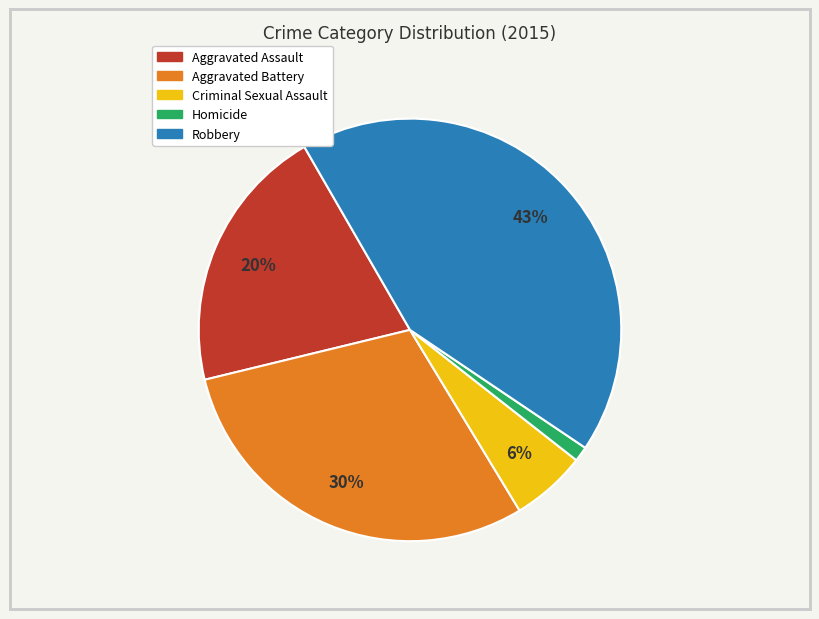

Combined, do Robbery and Aggravated Assault account for over 50%?

Yes